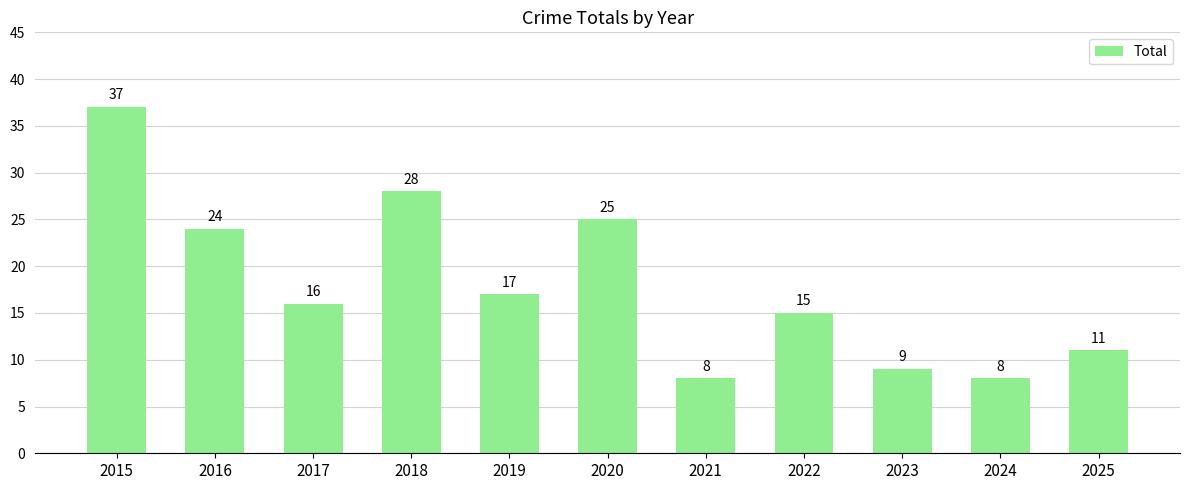

What is the change in value from 2023 to 2025?

+2